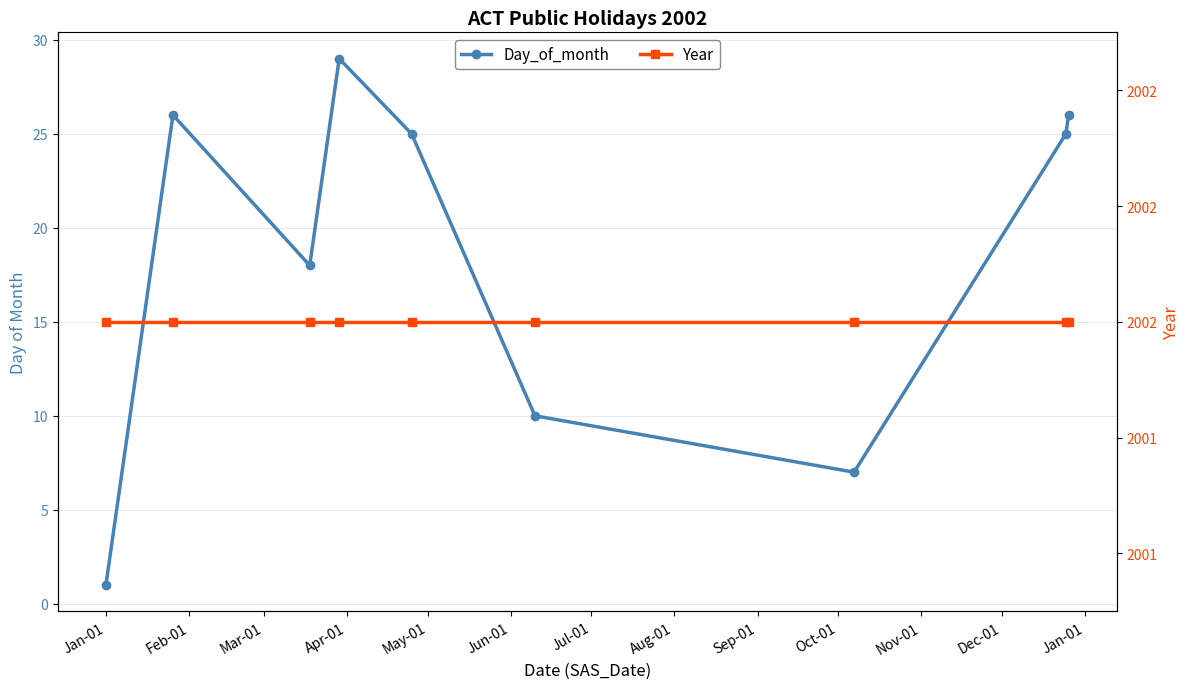

How many lines are shown in the chart?

2